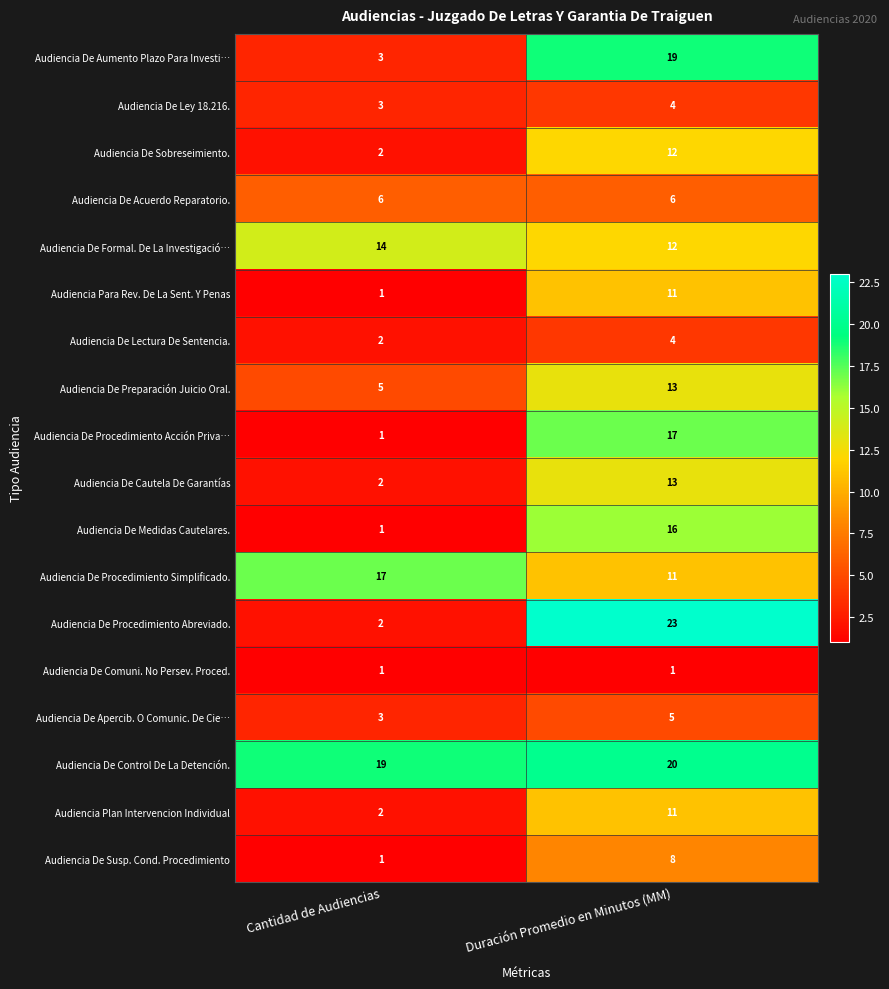

What is the difference between the maximum and minimum values in the Audiencia De Procedimiento Simplificado. series?

6